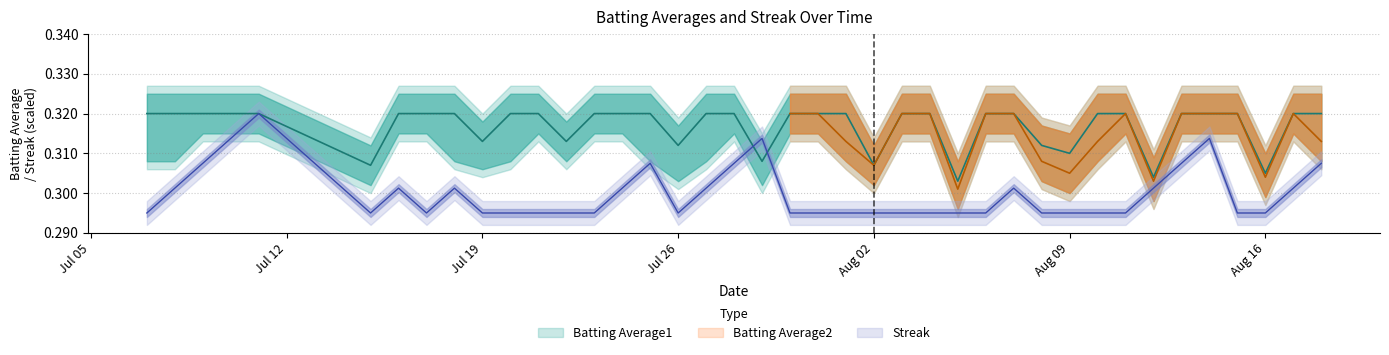

Is it true that Batting Average1 equals 0.2 at 18?

False